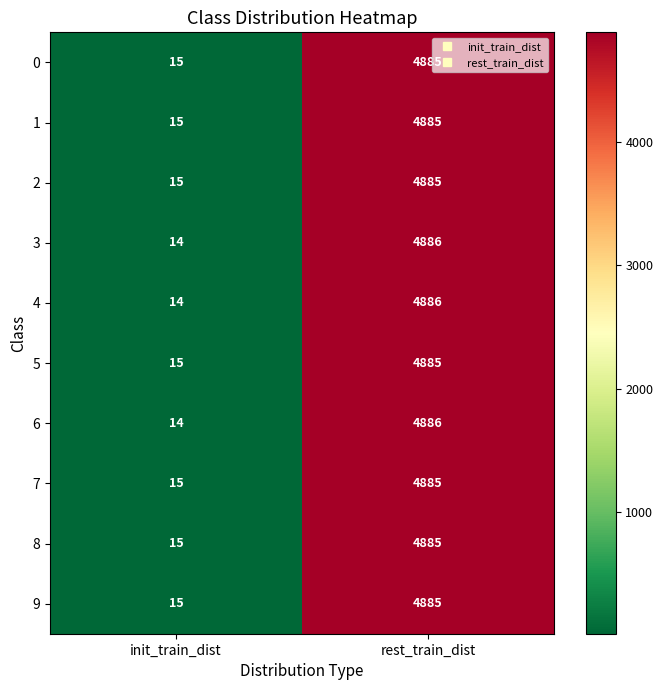

What is the sum of the 0 values at rest_train_dist and init_train_dist?

4900